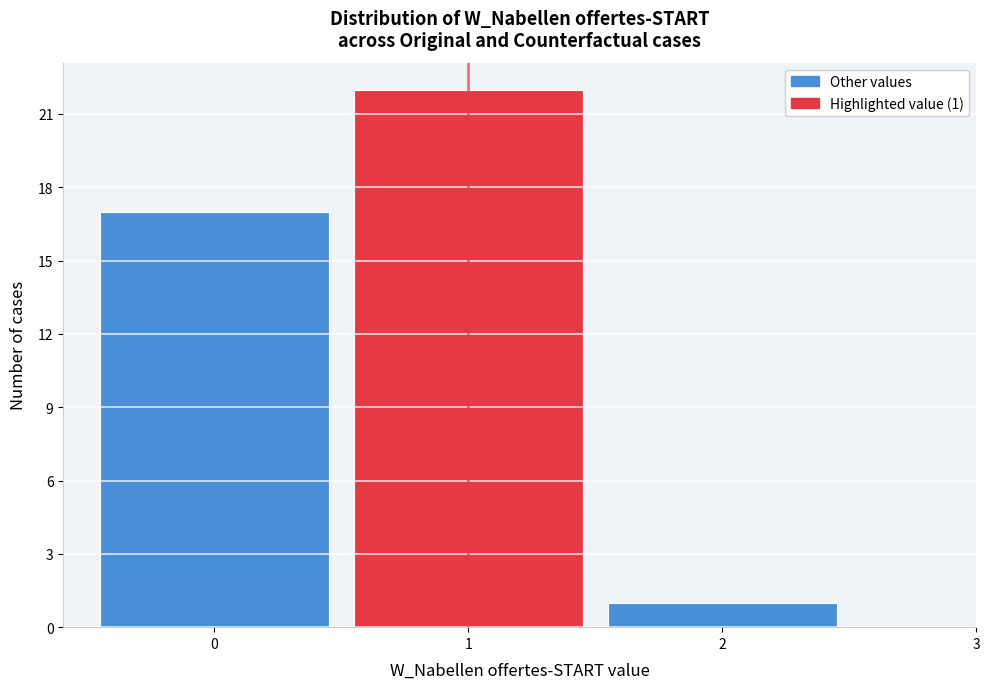

Which range on the x-axis has the tallest bar?

0.5 to 1.5